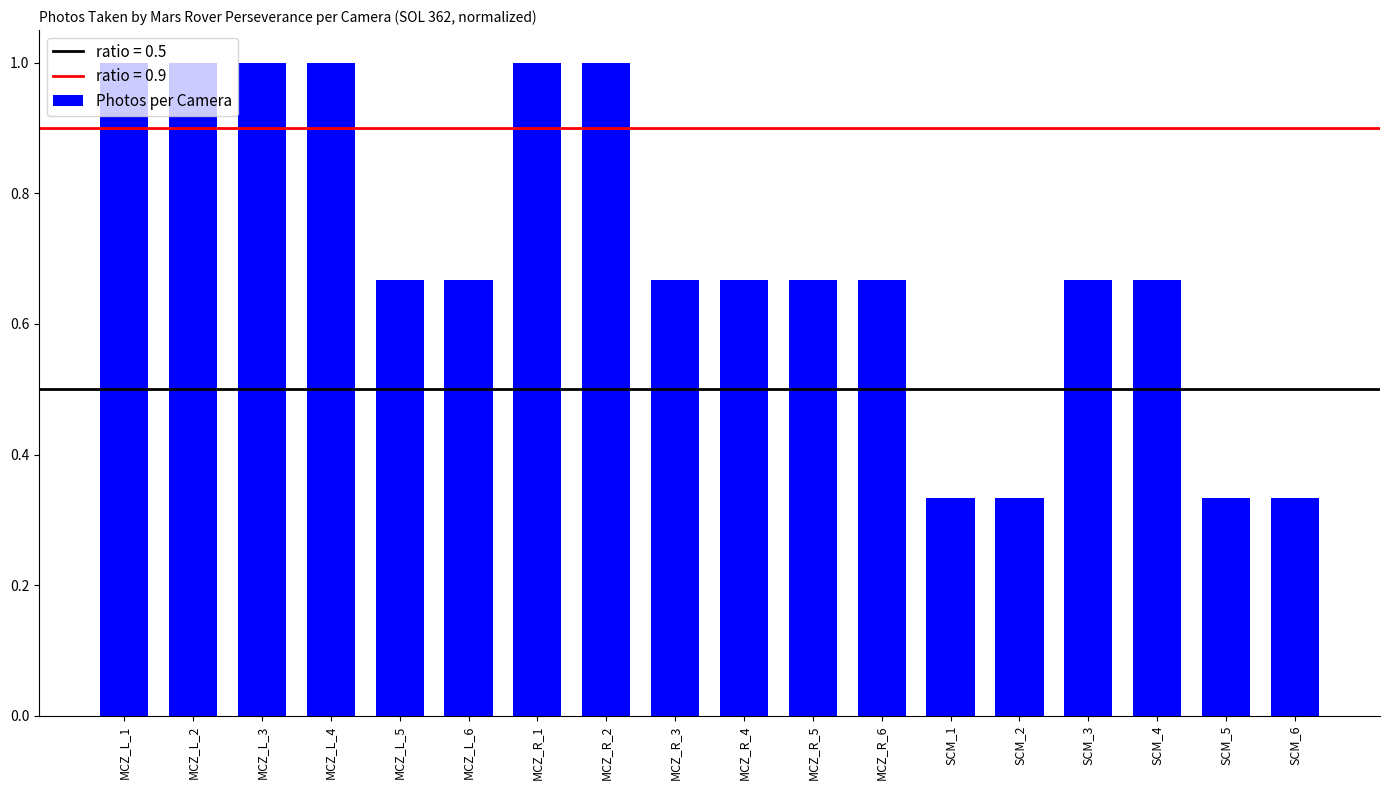

What is the change in value from MCZ_L_5 to SCM_2?

-0.3